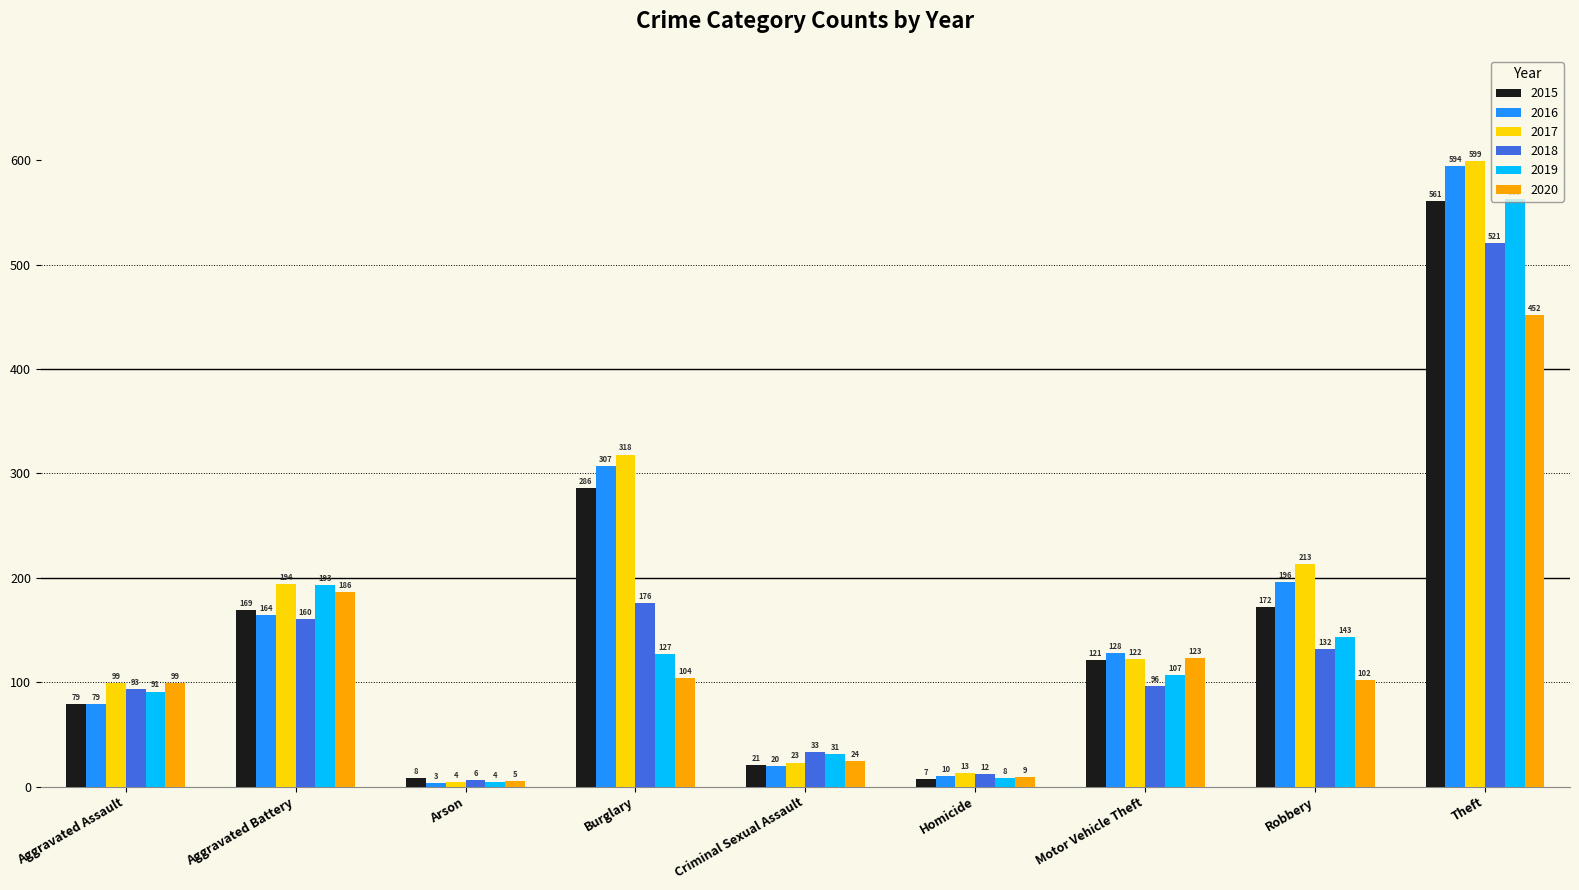

What position from the left is Aggravated Battery?

2